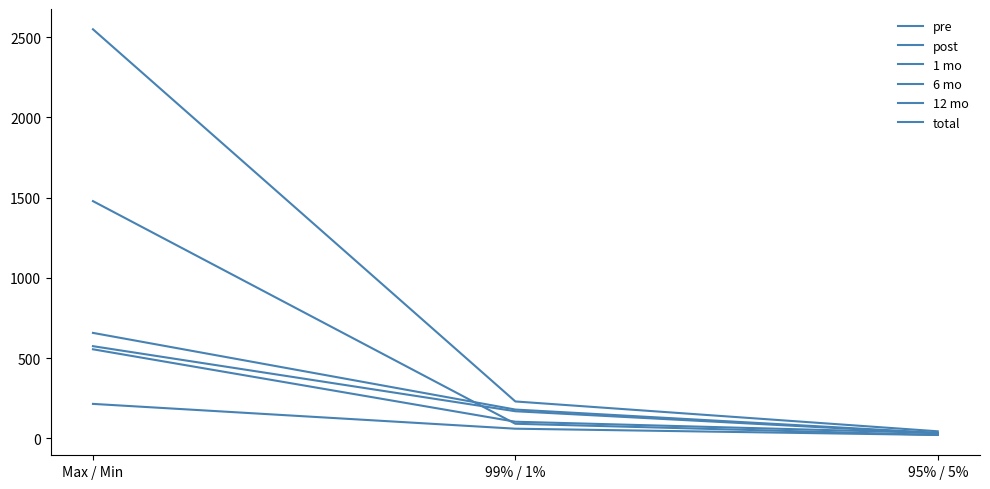

Is this an area chart (filled region under the line)?

No